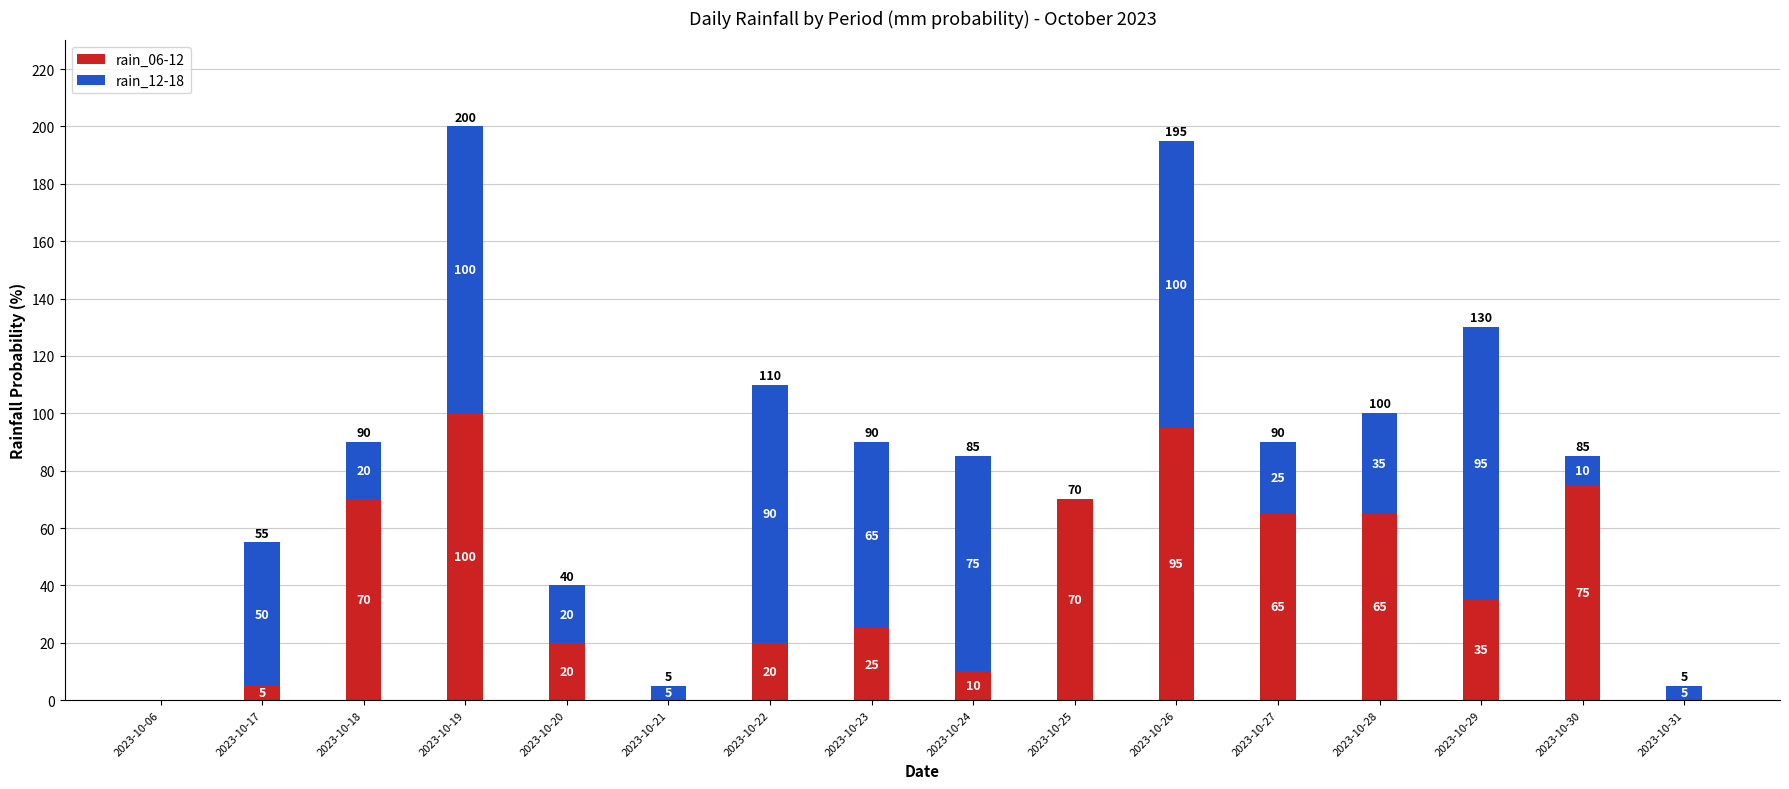

How many series are shown in this chart?

2